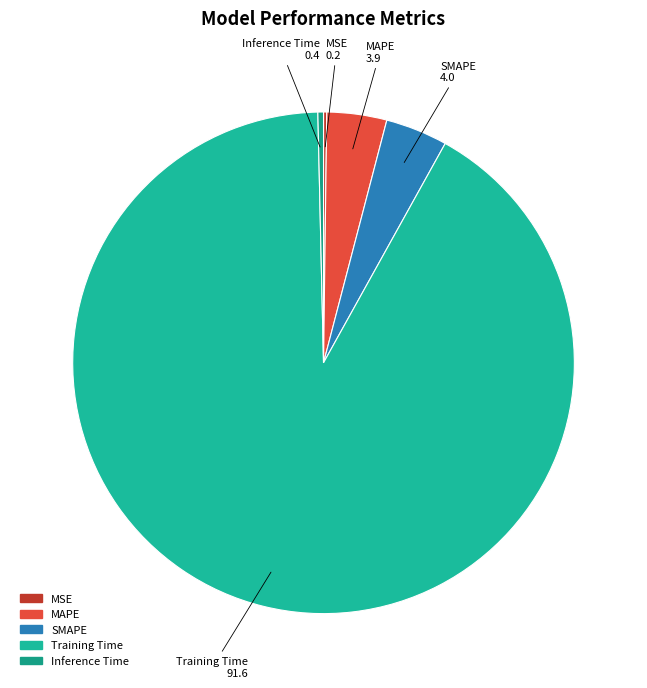

Which has a higher value, Training Time or MAPE?

Training Time